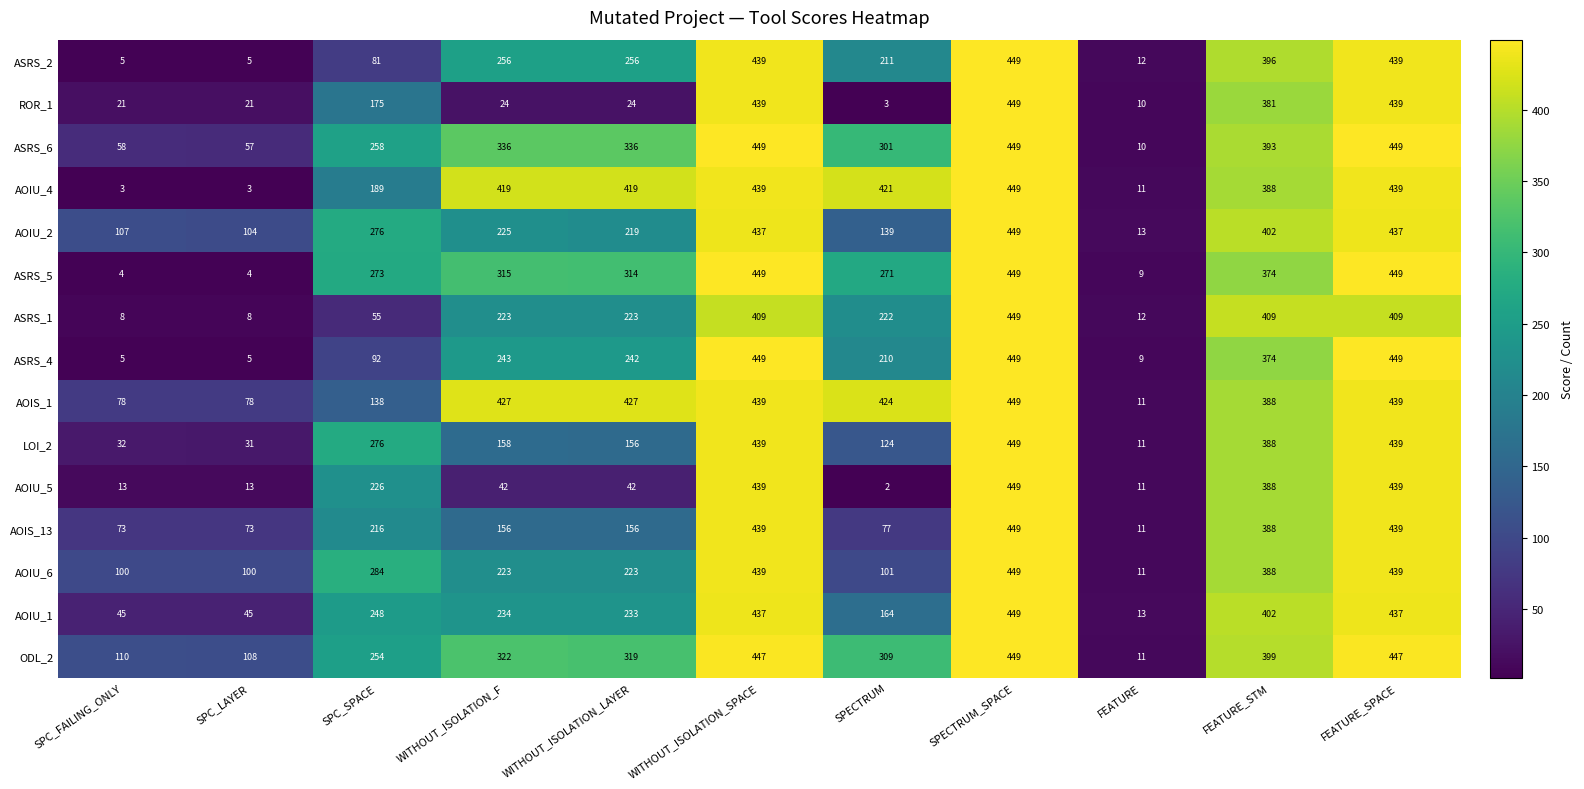

Where is AOIS_1 nearest to the value 230?

SPC_SPACE